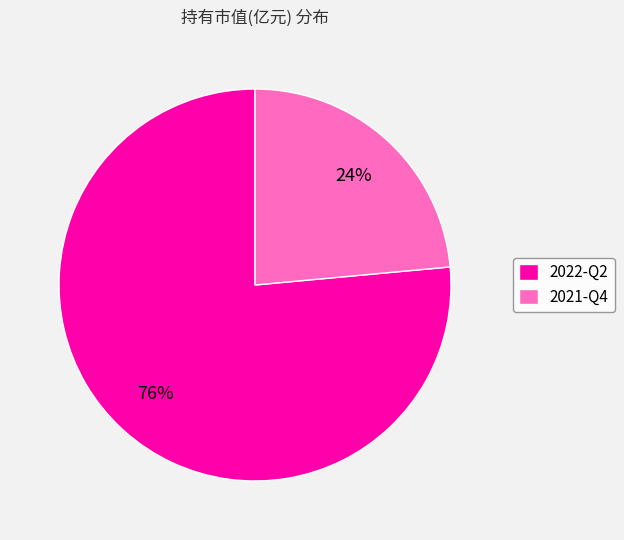

How many slices are in this pie chart?

2